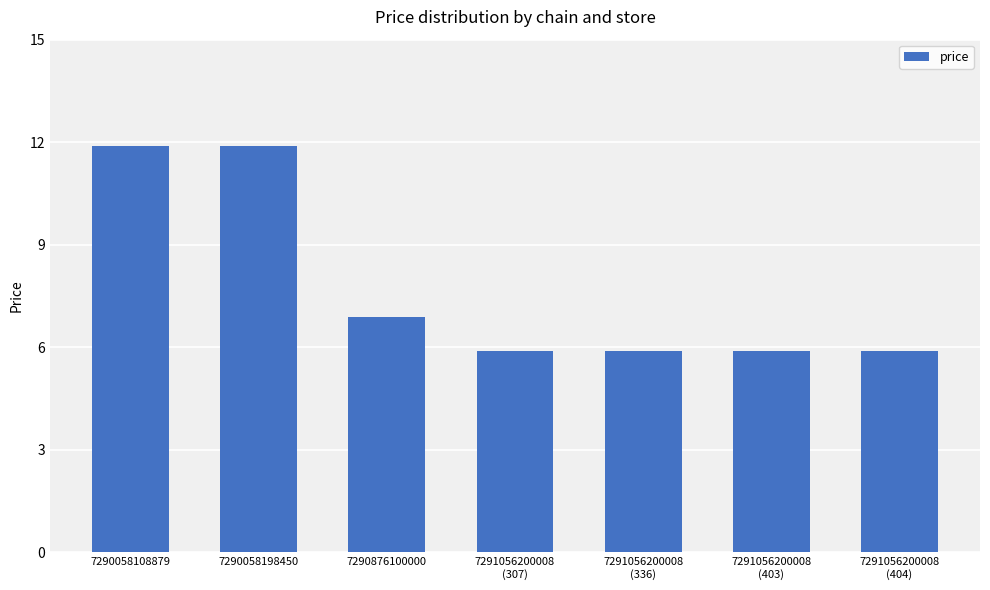

Approximately how many times larger is the value at 7290058198450 compared to 7290058108879?

1.0